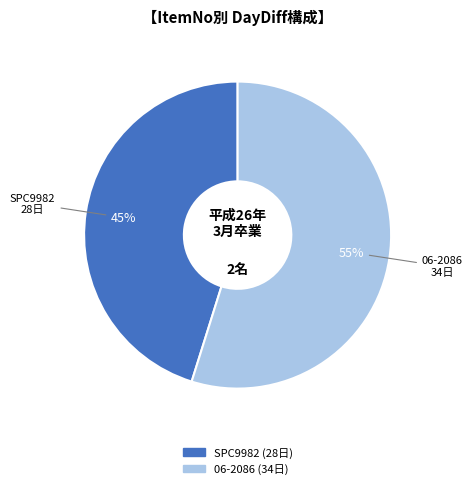

The 06-2086 slice represents 55% of the pie. True or false?

True